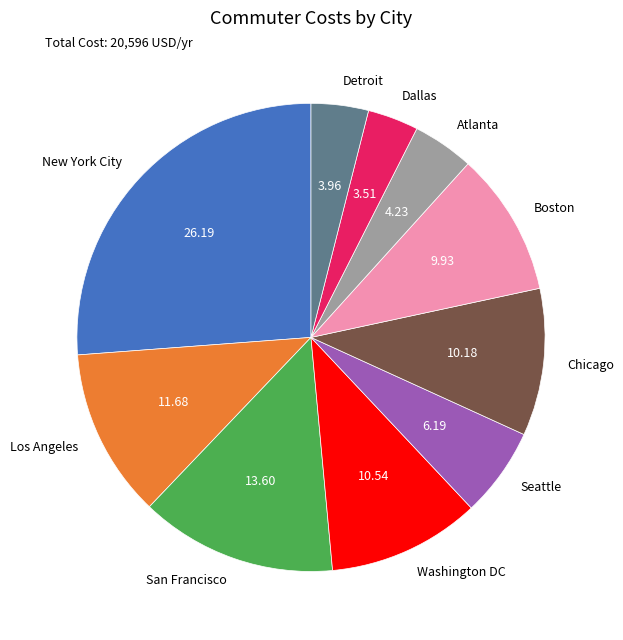

Approximately how many times larger is the value at New York City compared to Chicago?

2.6